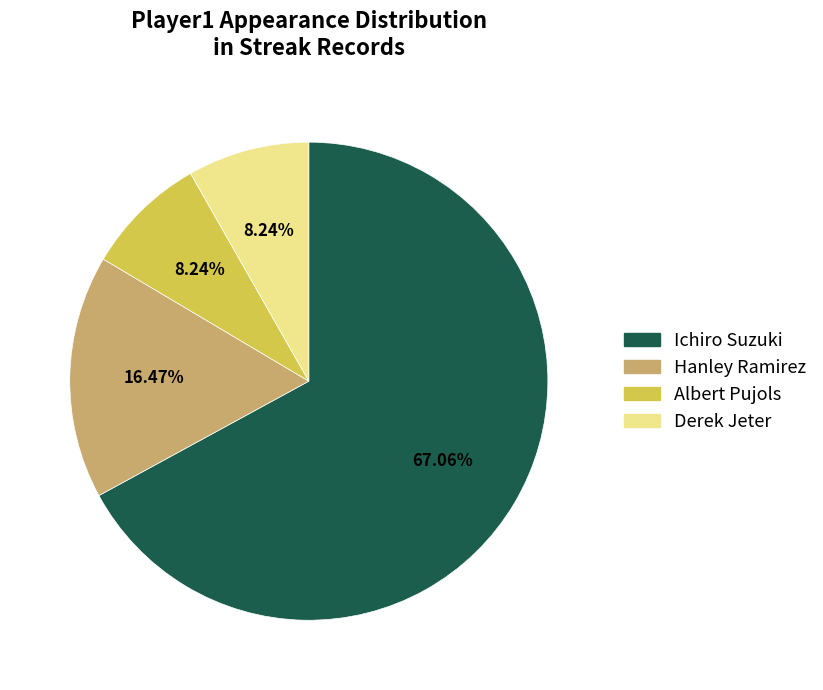

Approximately how many times larger is the value at Albert Pujols compared to Hanley Ramirez?

0.5